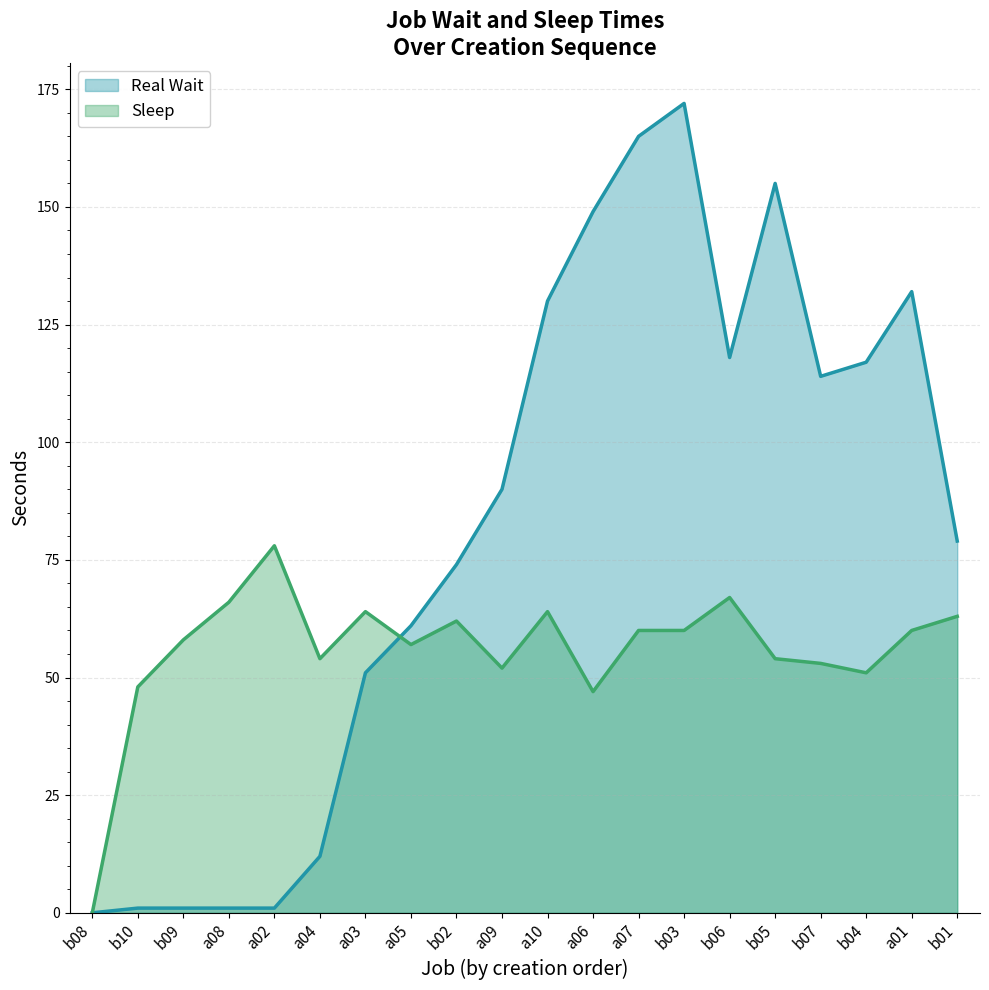

True or false: Real Wait and Sleep cross at least once.

True